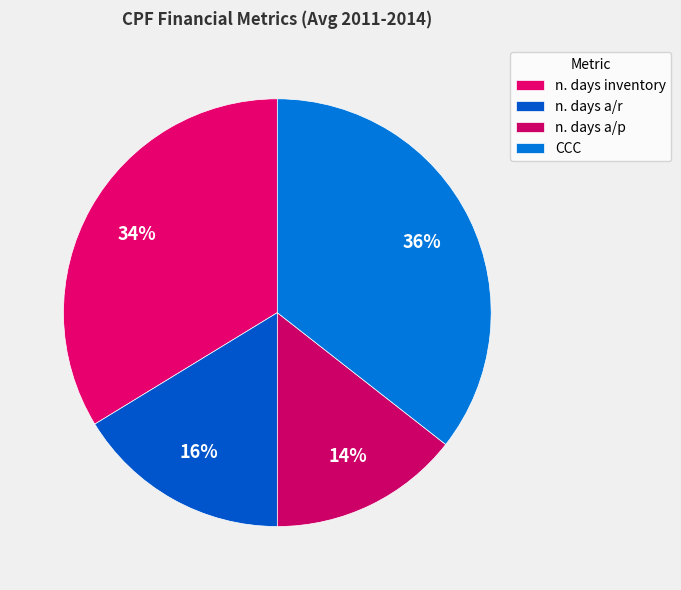

Count the number of slices in the pie.

4